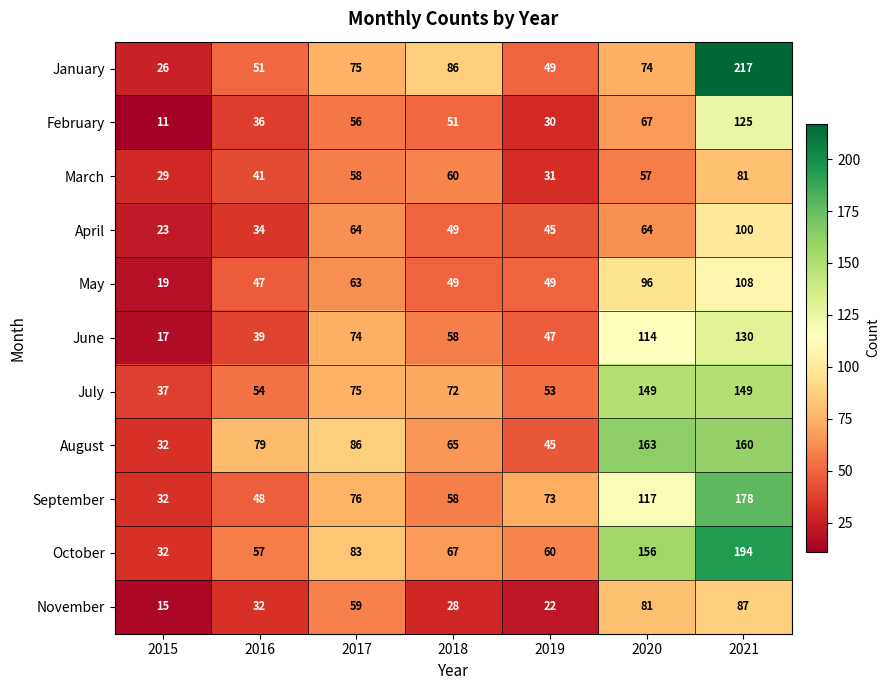

What is the smallest value displayed?

11